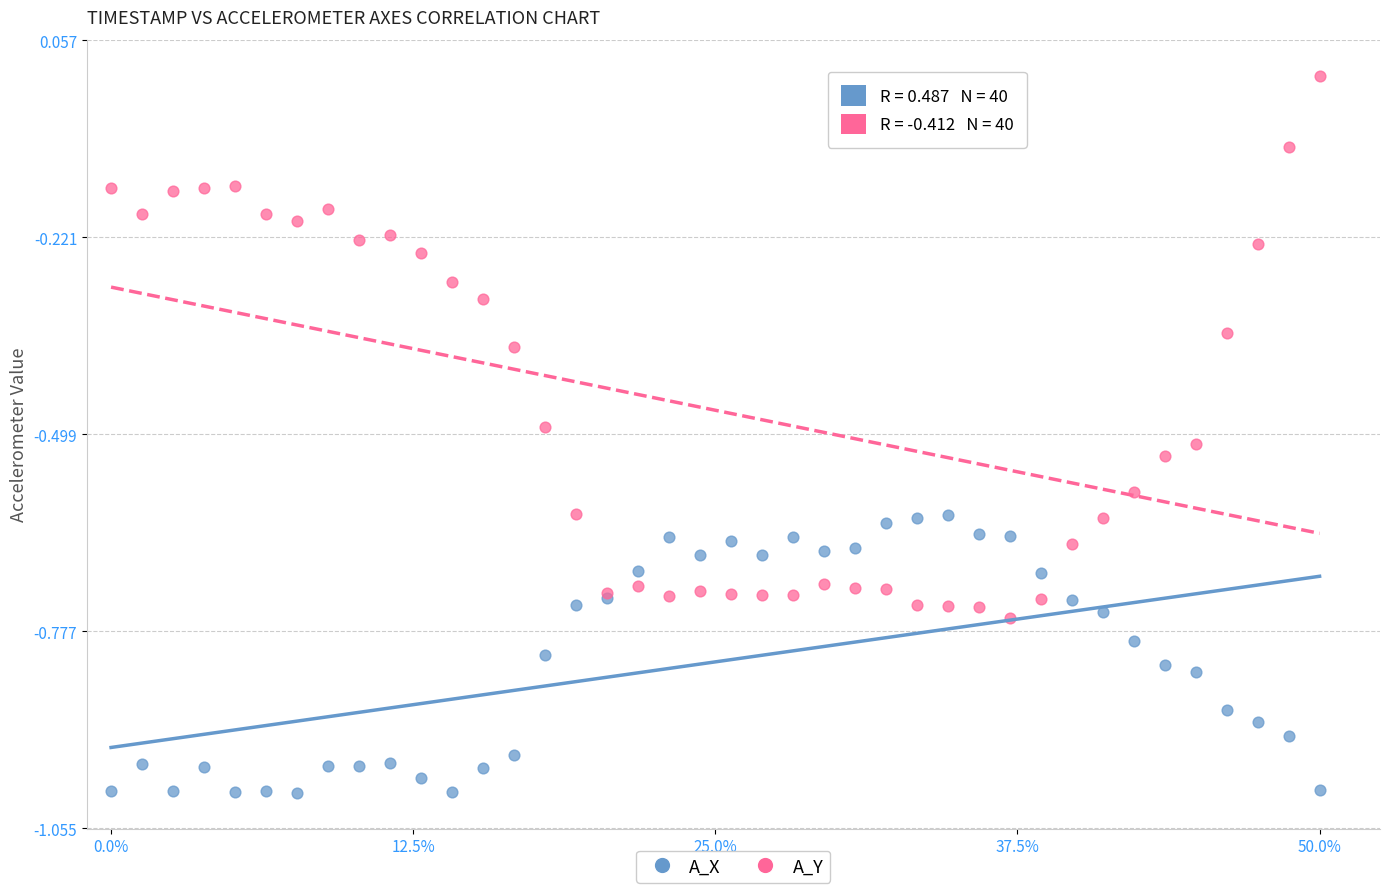

What is the X range (max minus min) for the scatter plot?

1.0